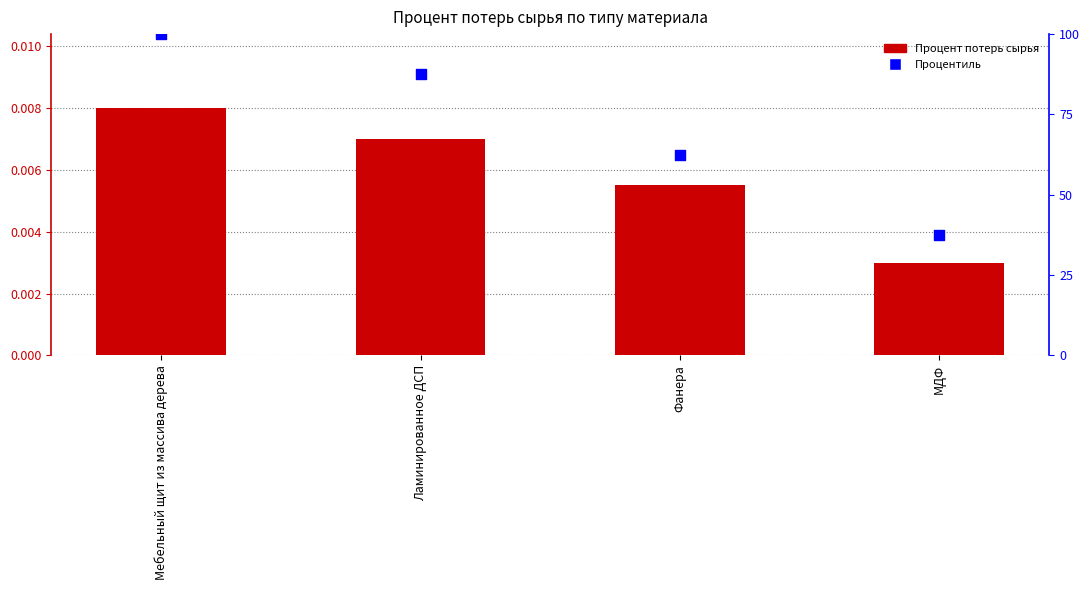

Which series has the largest Y range (max minus min)?

Процентиль